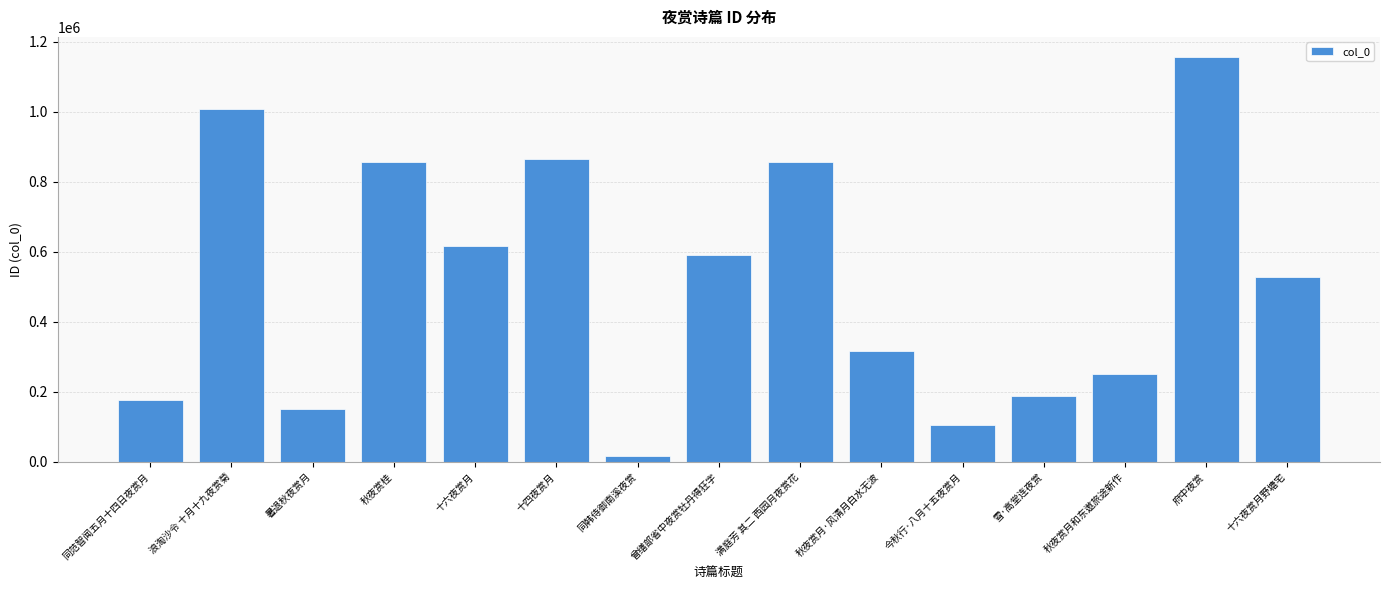

What is the sum of the values at 十四夜赏月 and 秋夜赏月和东遨旅途新作?

1117951